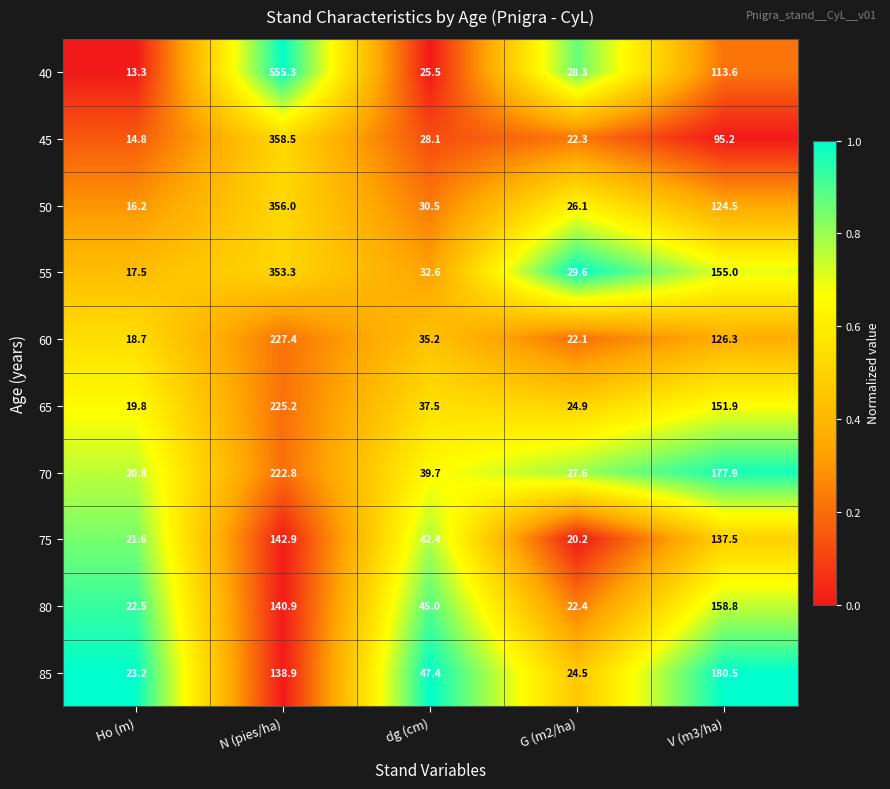

What is the spread (max minus min) of values at Ho (m)?

9.9